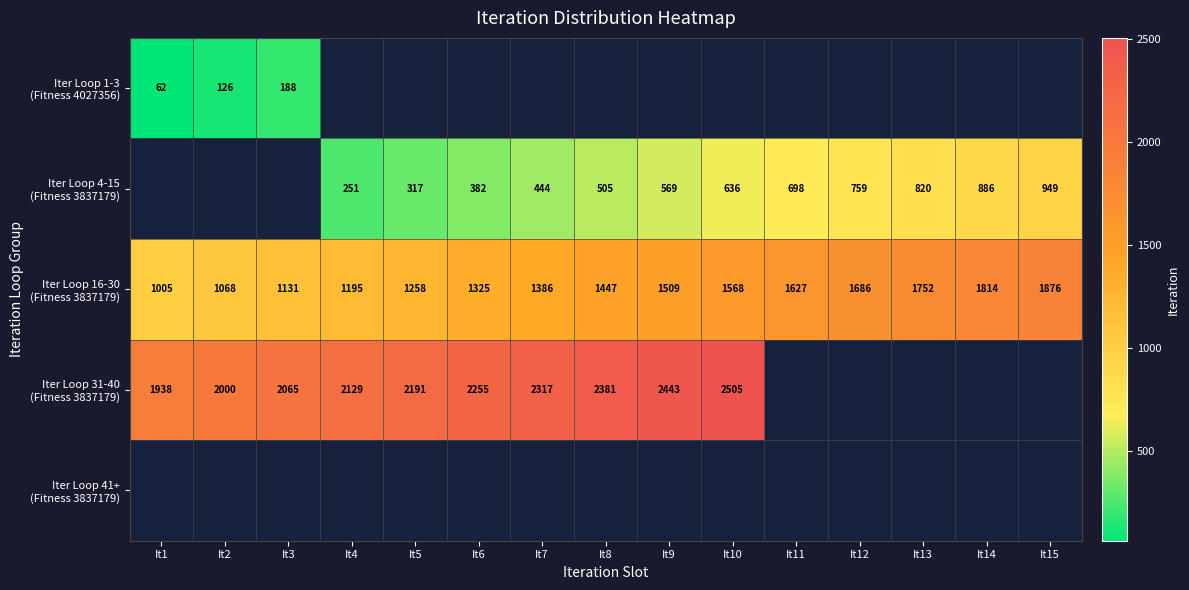

What is the approximate value of Iter Loop 16-30 (Fitness 3837179) at It14?

1814.0